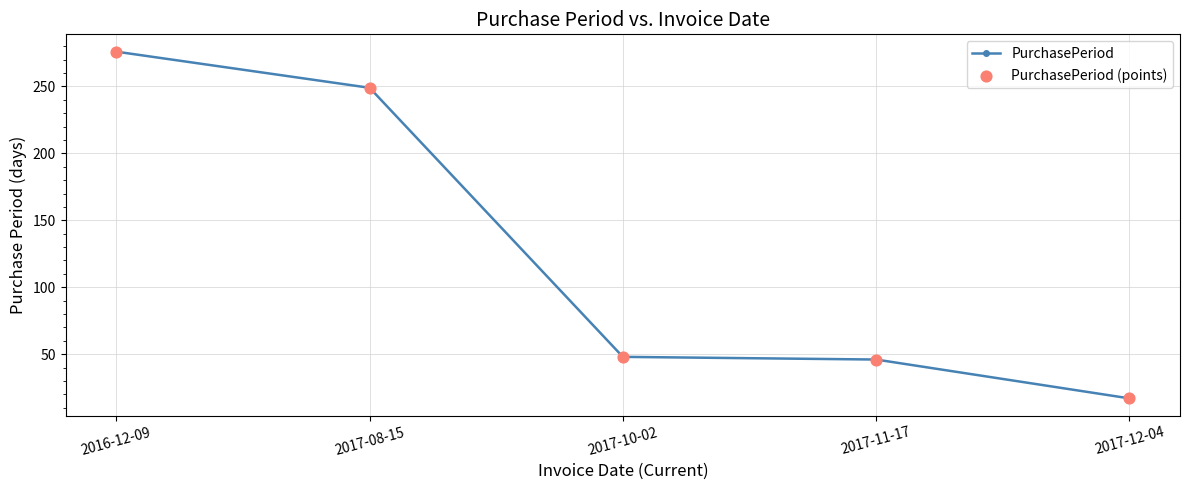

What is the sum of the values at 2017-12-04 and 2017-10-02?

65